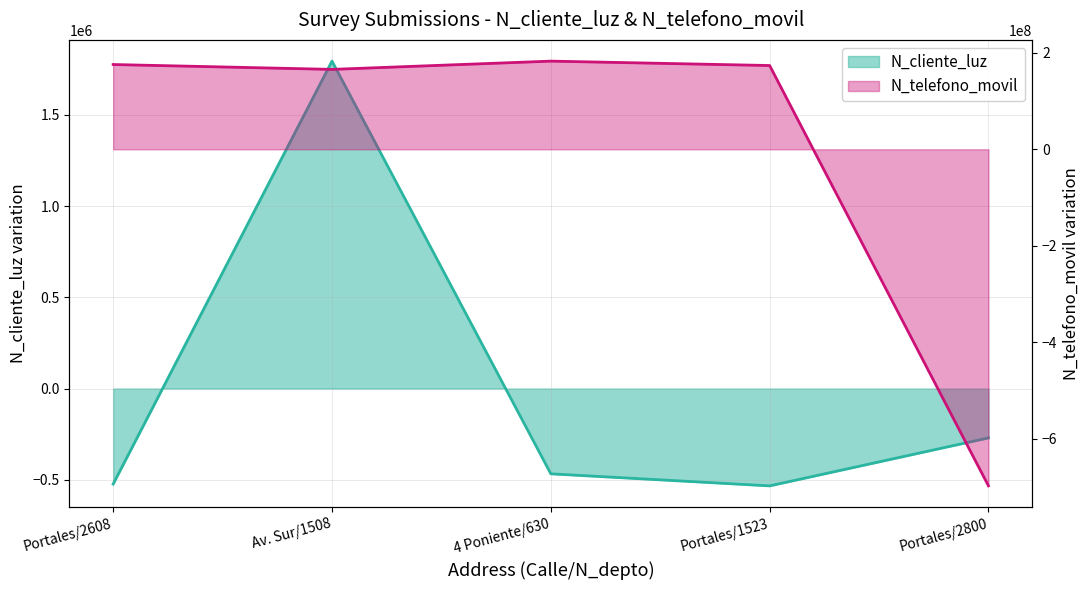

How many lines are shown in the chart?

2